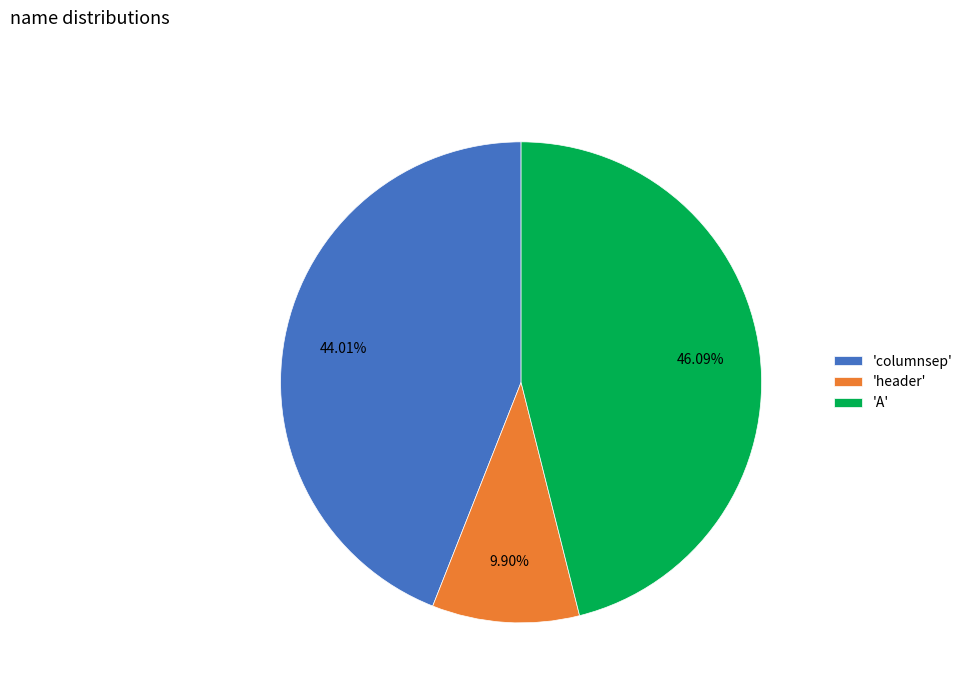

Combined, do 'columnsep' and 'header' account for over 50%?

Yes